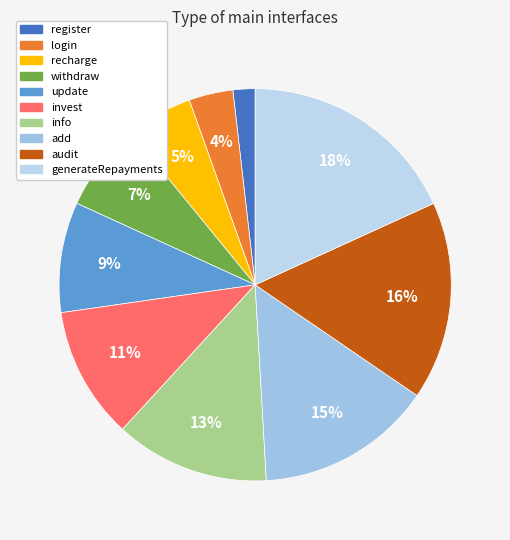

Which category has the biggest portion of the pie?

generateRepayments